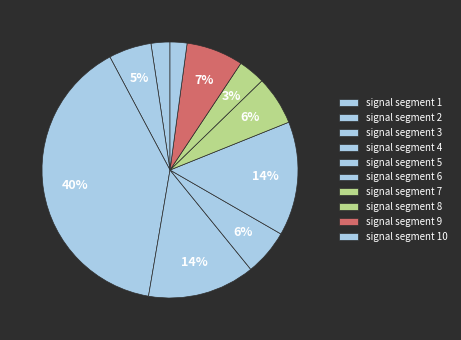

True or false: signal segment 1 accounts for 16% of the total.

False